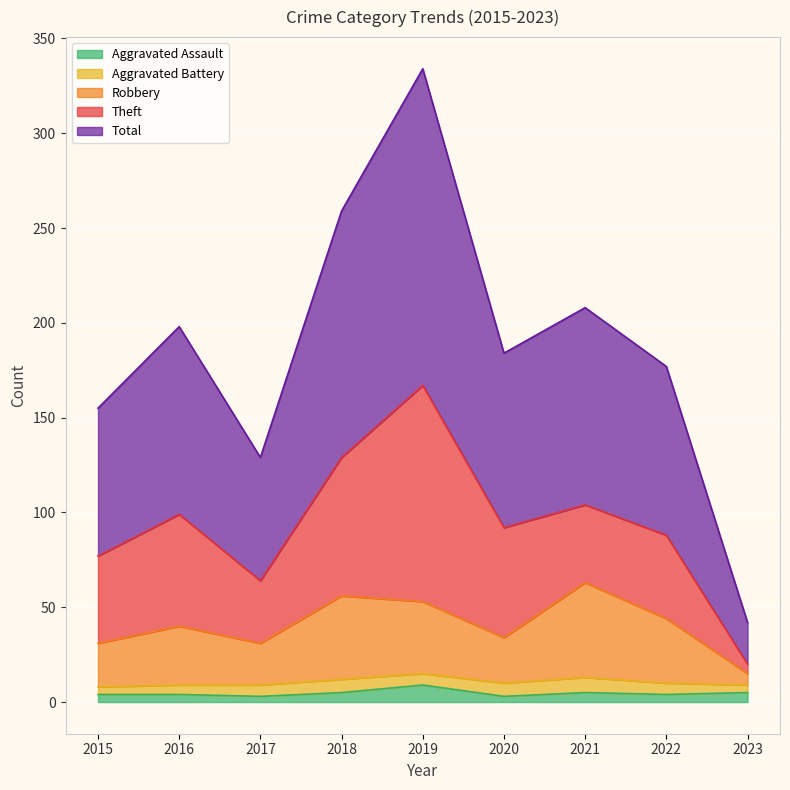

What is the maximum value for Aggravated Assault?

9